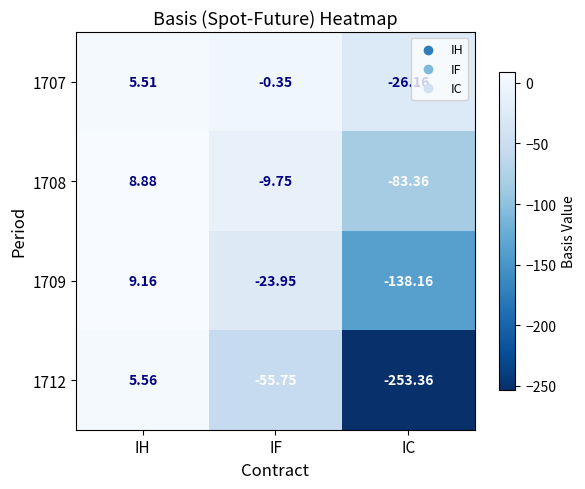

Where does the 1712 series first go above -55?

IH